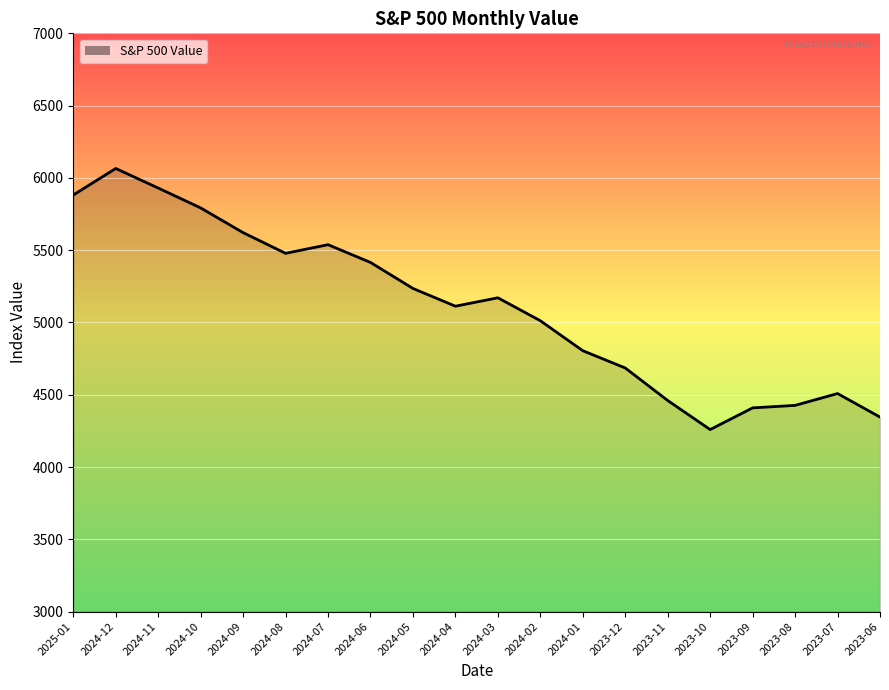

What is the change in value from 2024-08 to 2023-07?

-970.1